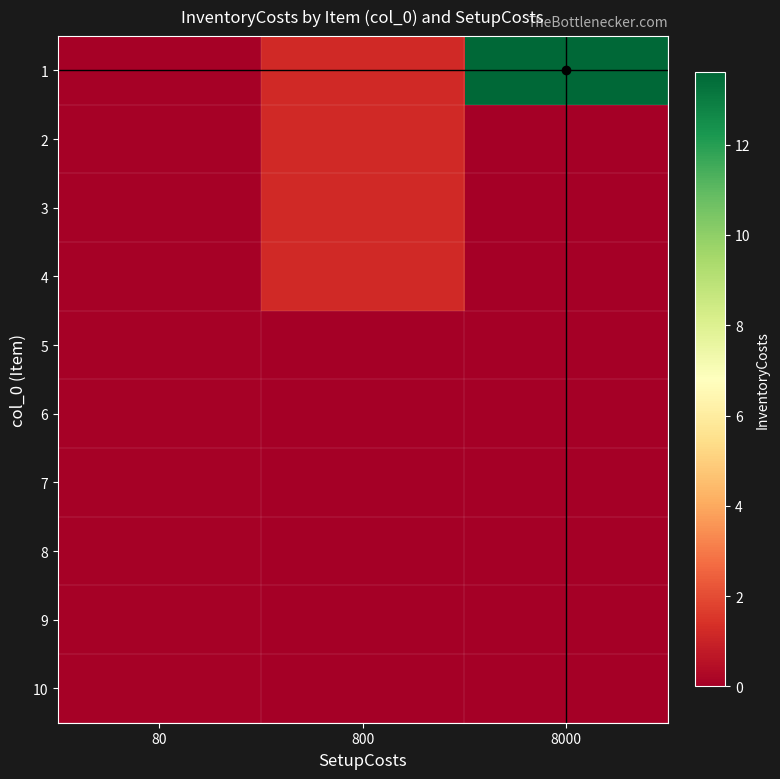

What is the total value across all series at 80?

1.0